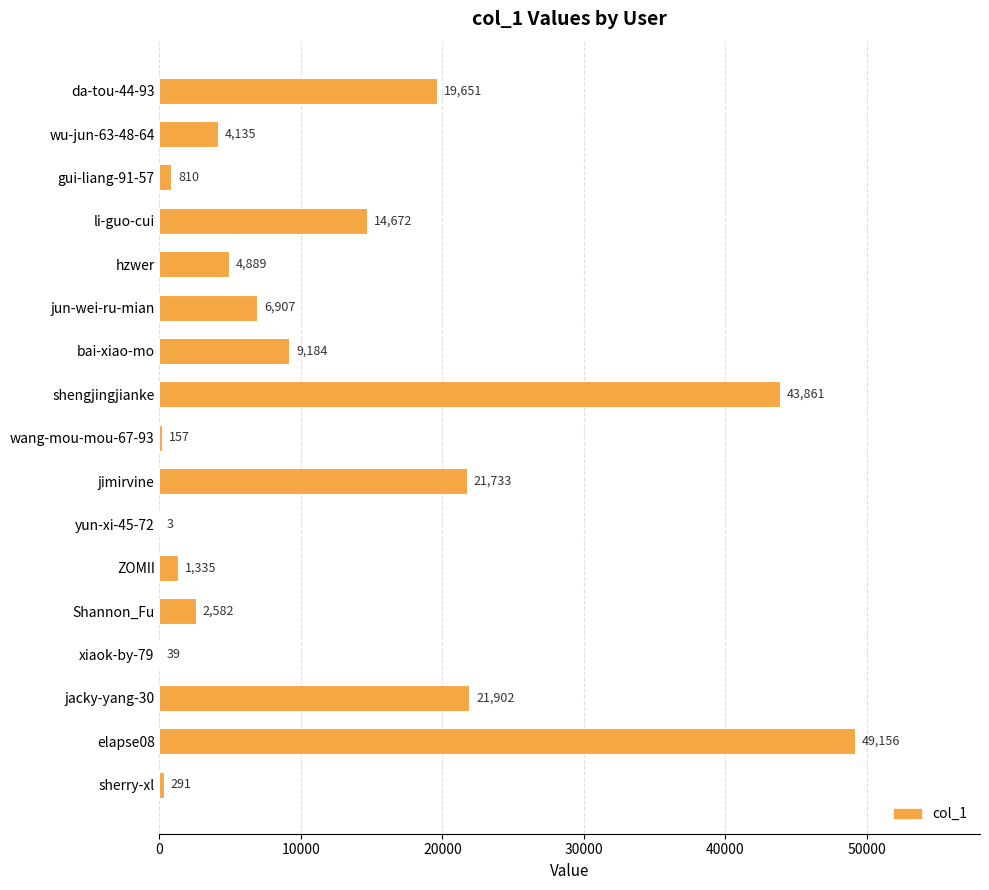

At which category does the chart reach its peak across all series?

elapse08